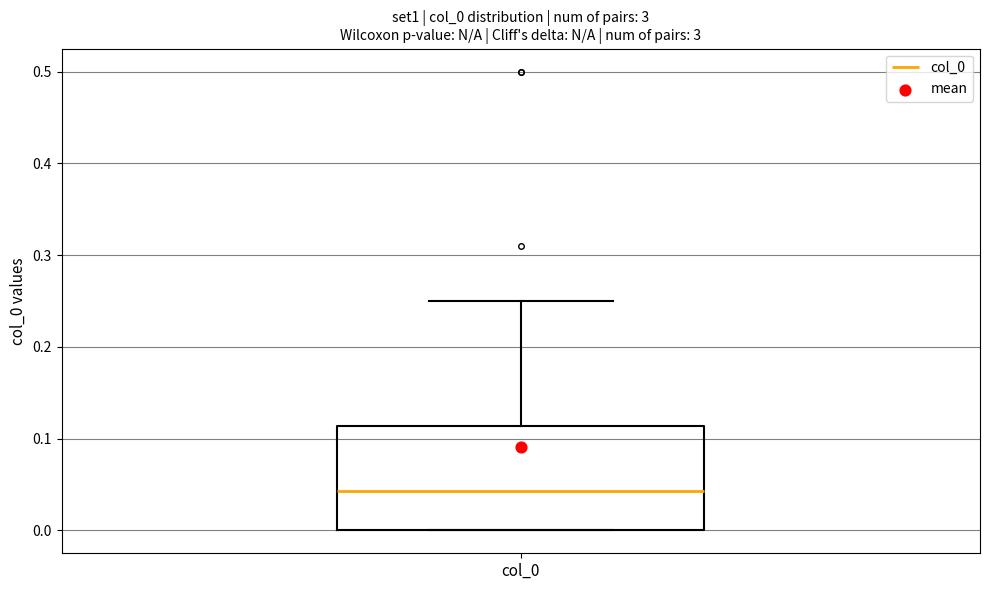

Read this box plot against the y-axis: the position of the median line, the range covered by the box, and the ends of both whiskers. The values are not printed on the chart, so give them approximately, as read against the axis.

median 0.04, box 0.00 to 0.11, whiskers 0.00 to 0.25